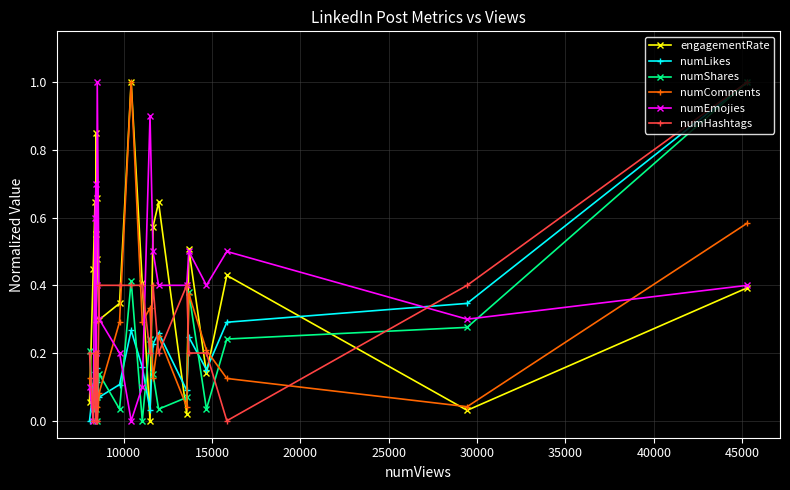

True or false: numLikes has more than 0 interior local peaks.

True